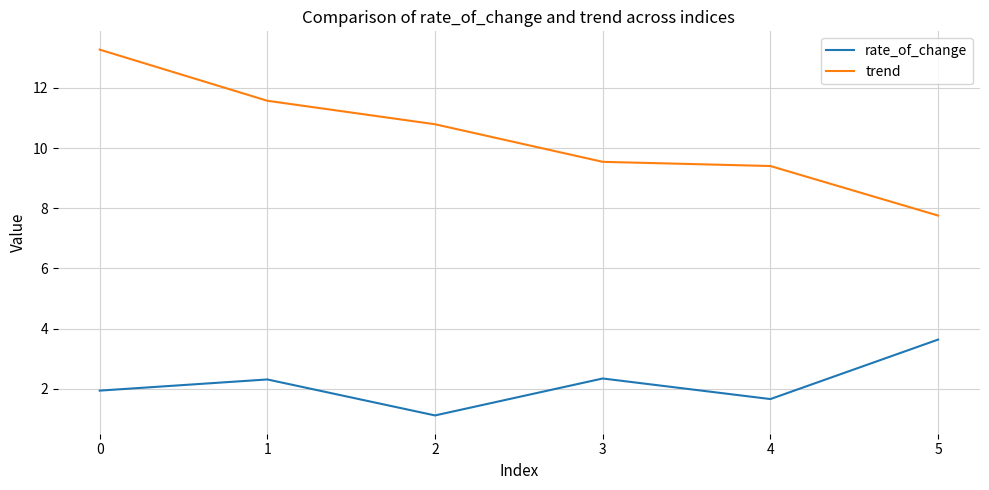

Where is trend nearest to the value 10?

3